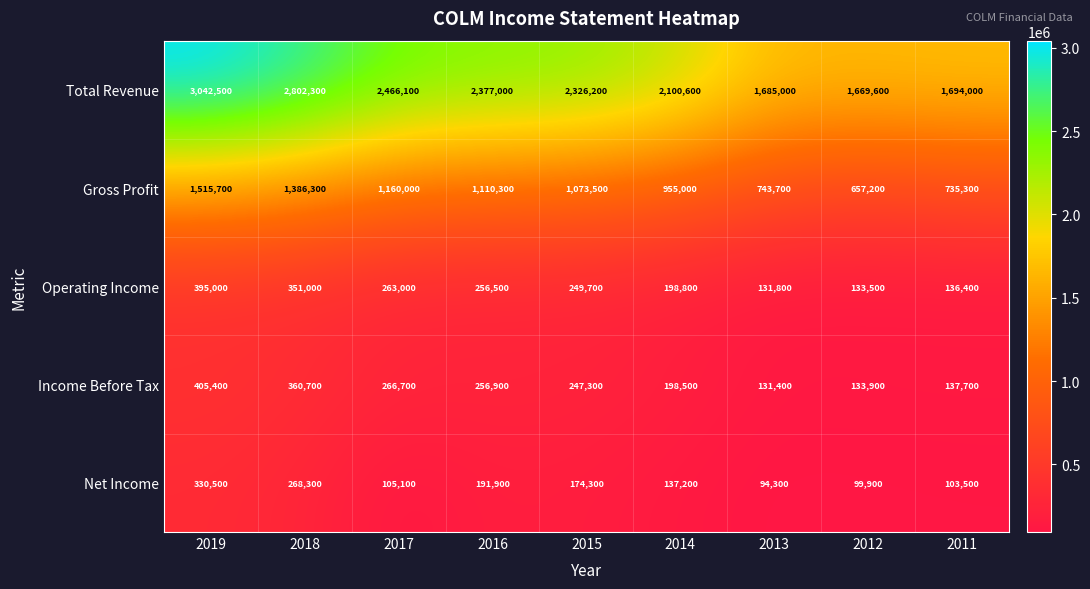

Which label corresponds to the largest value in the chart?

2019